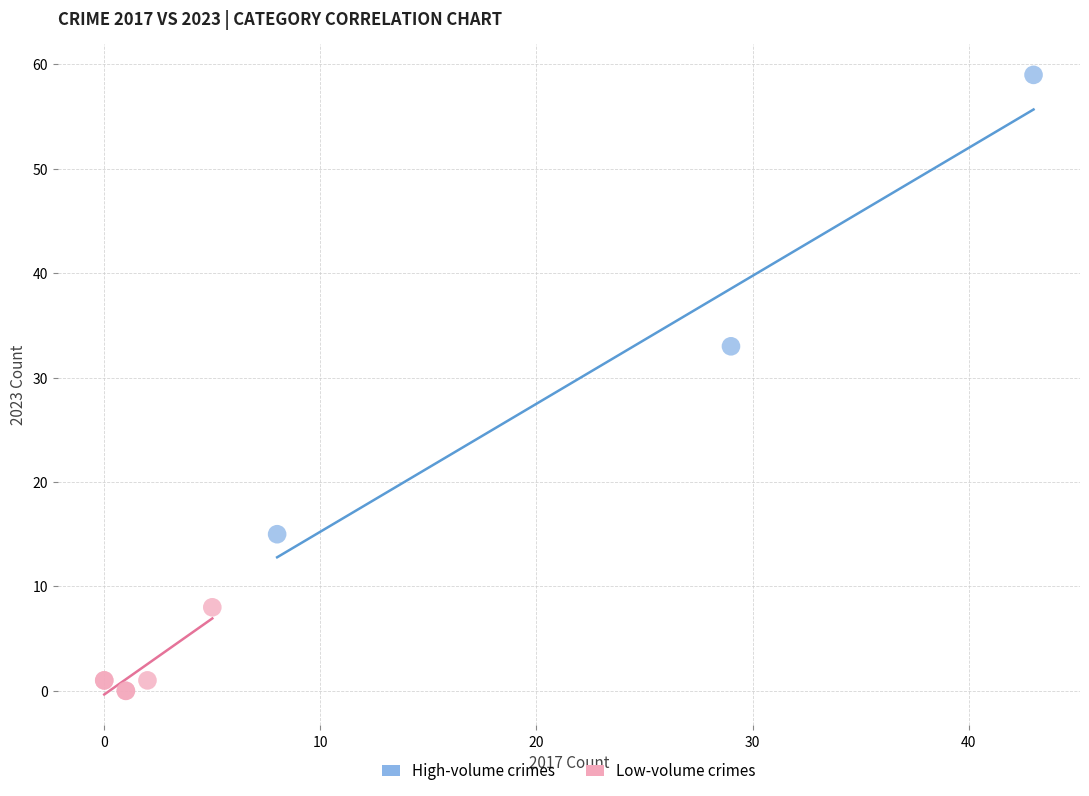

Which series reaches the maximum Y coordinate?

High-volume crimes